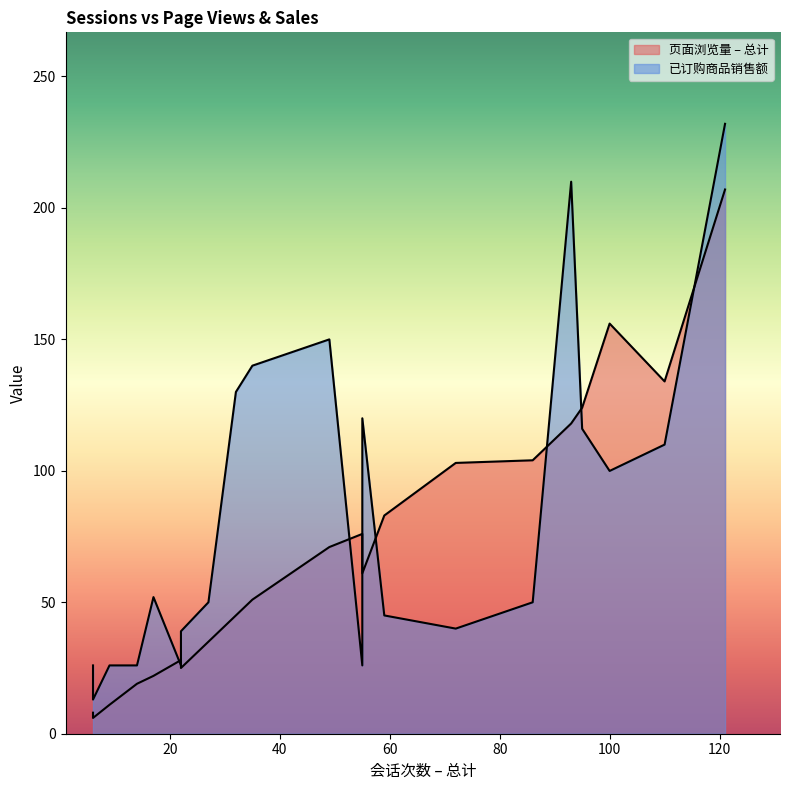

True or false: 页面浏览量 – 总计 and 已订购商品销售额 cross at least once.

True